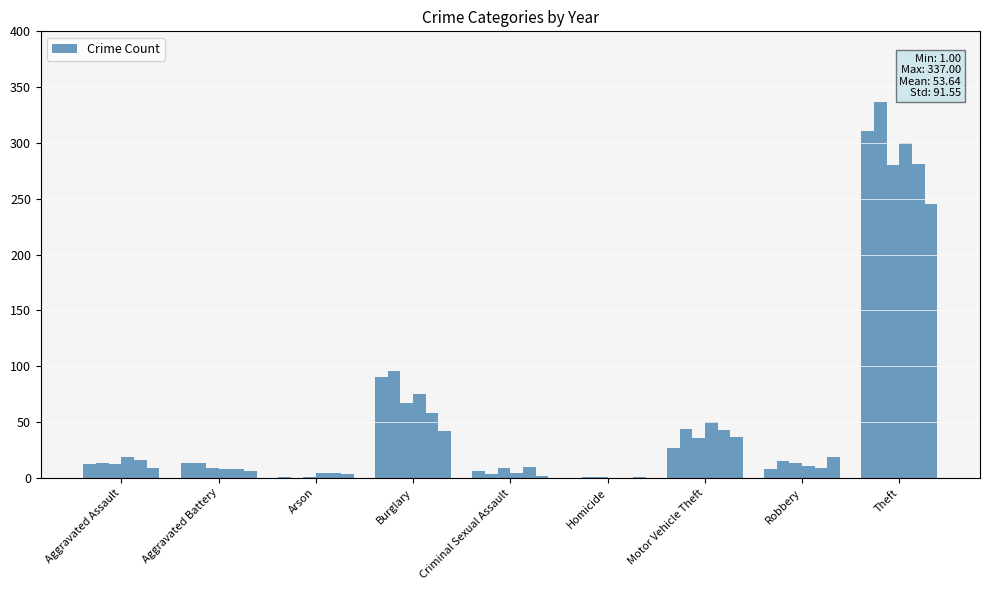

How many groups of bars are there?

9